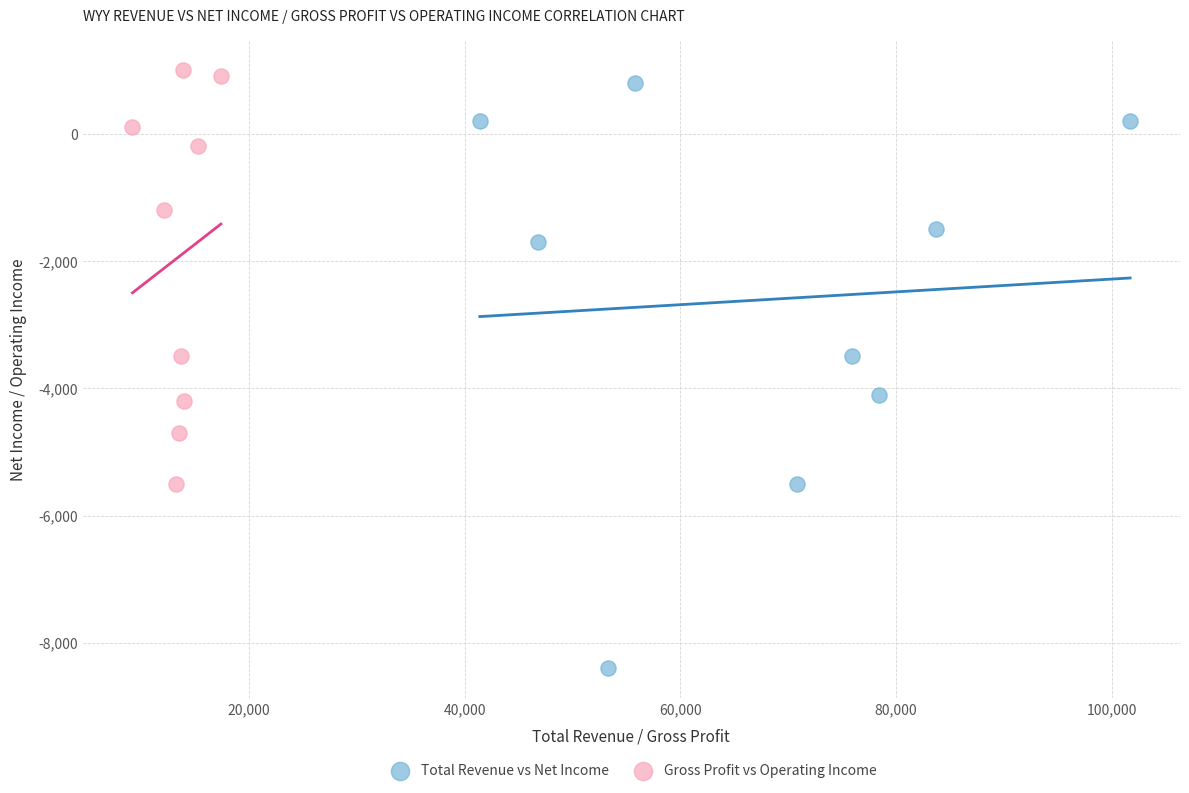

Which series contains the lowest Y value?

Total Revenue vs Net Income